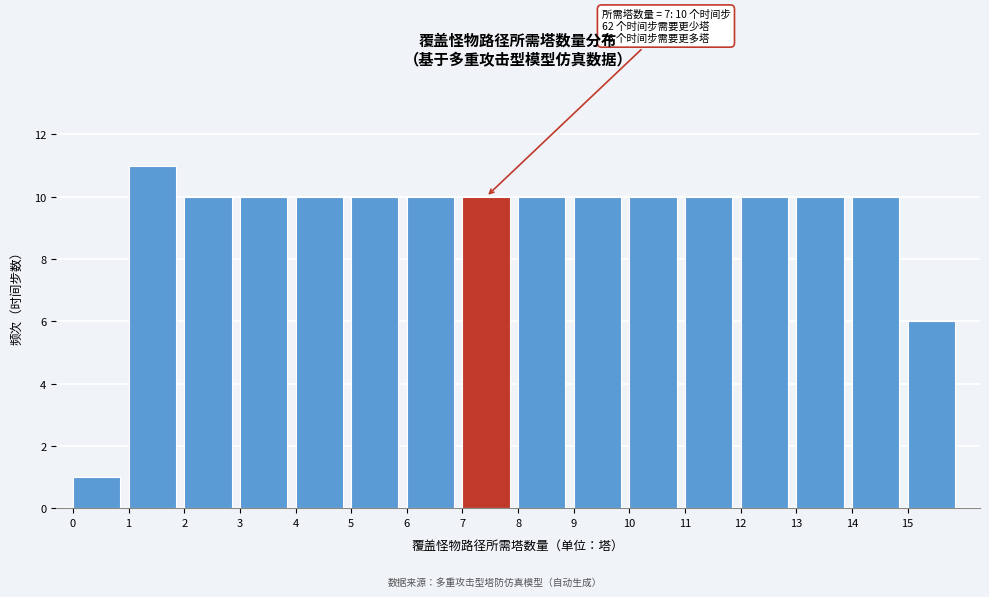

Over which range of the x-axis is the bar tallest?

1 to 2